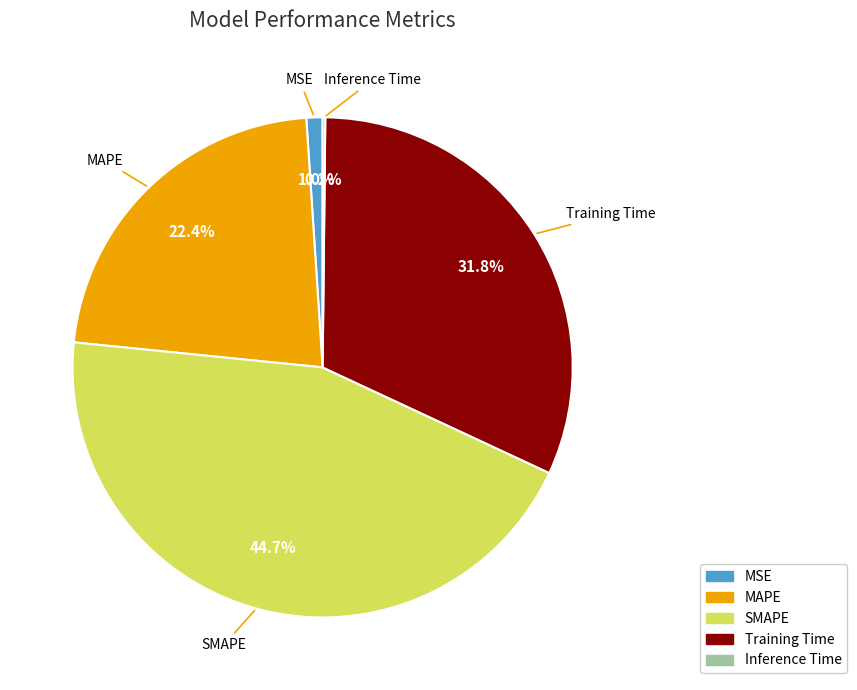

Which has a higher value, MSE or SMAPE?

SMAPE